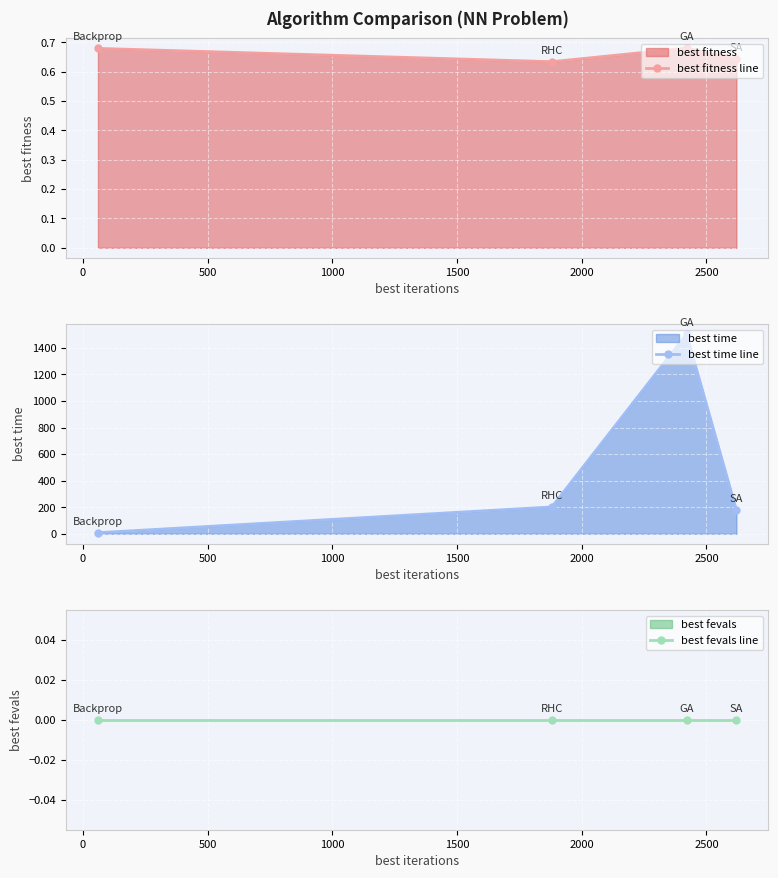

True or false: best fevals line and best time line cross at least once.

False